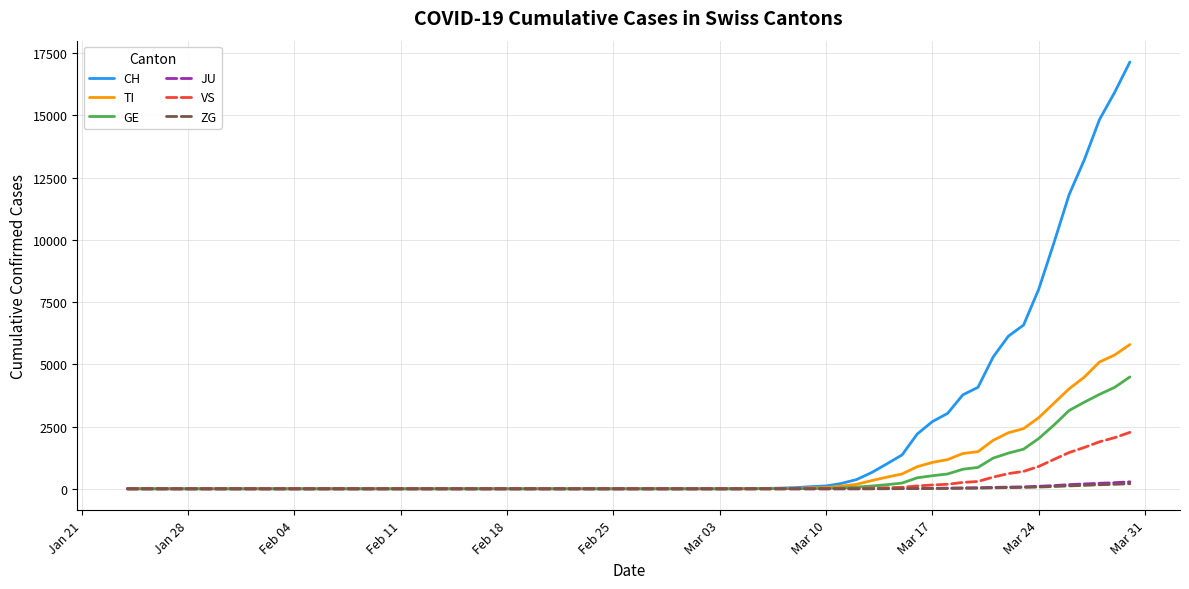

Which series has the largest range (max minus min)?

CH